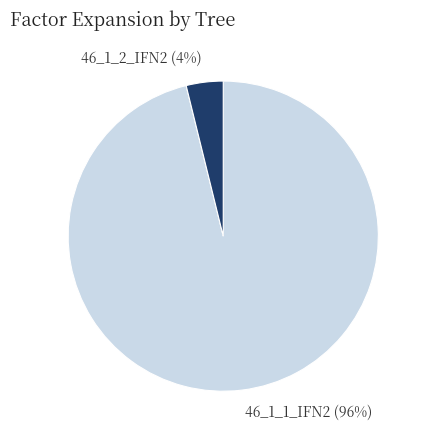

Which has a higher value, 46_1_1_IFN2 or 46_1_2_IFN2?

46_1_1_IFN2